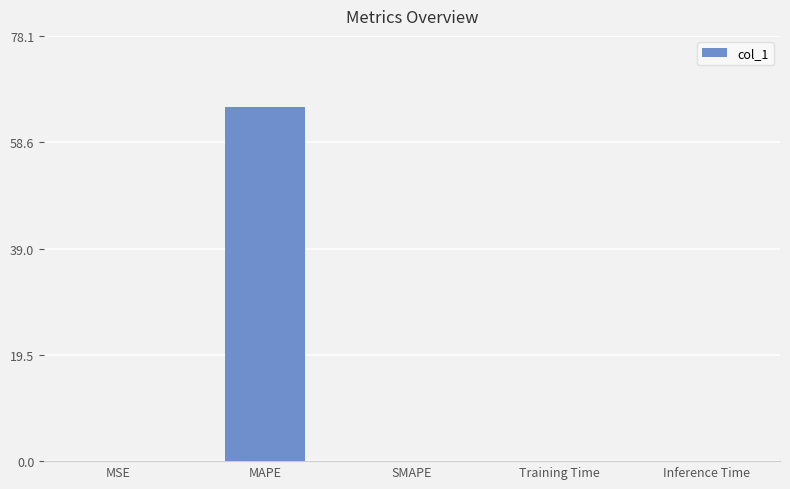

Which category has the highest value across all series?

MAPE